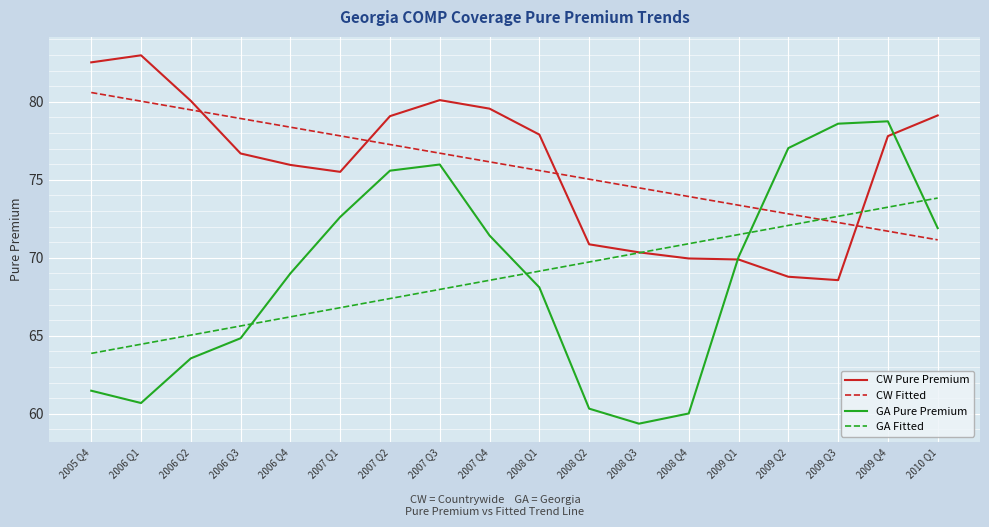

What is the difference between the second highest and second lowest values in the CW Pure Premium series?

13.7